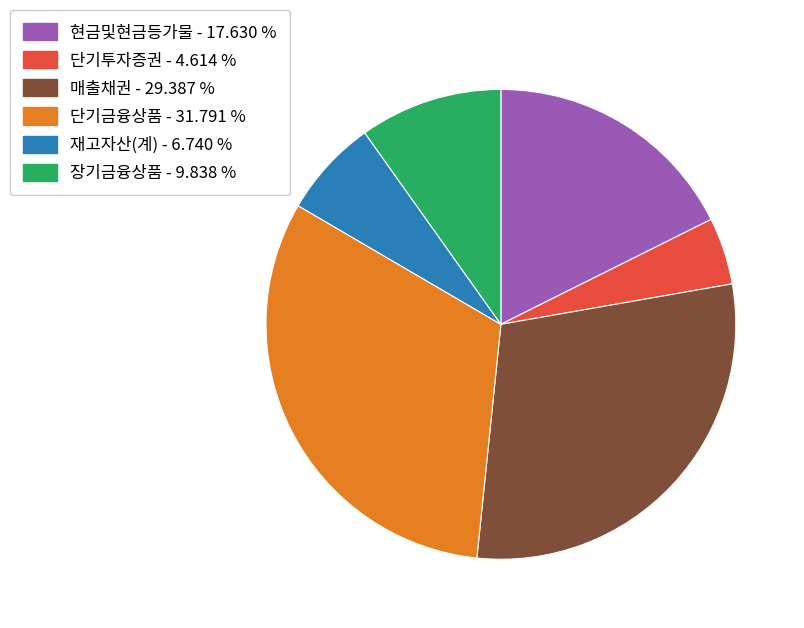

How many segments does this pie chart have?

6